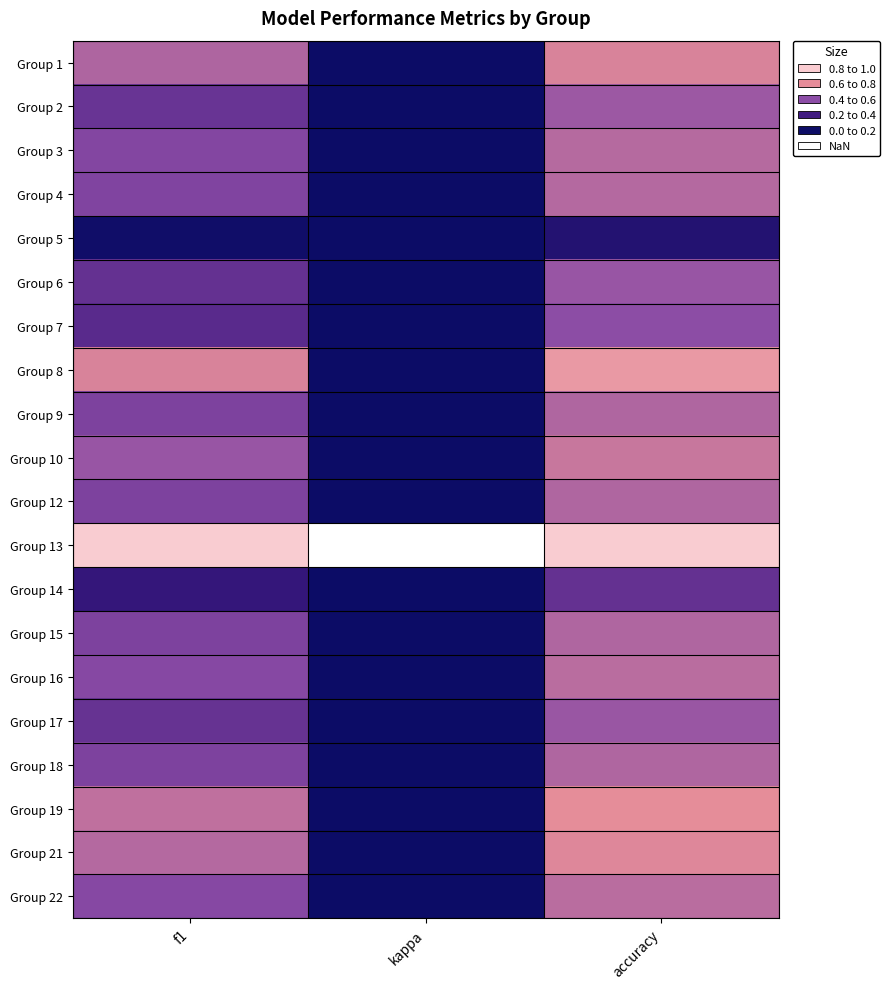

Is it true that Group 15 equals 1.0 at accuracy?

False